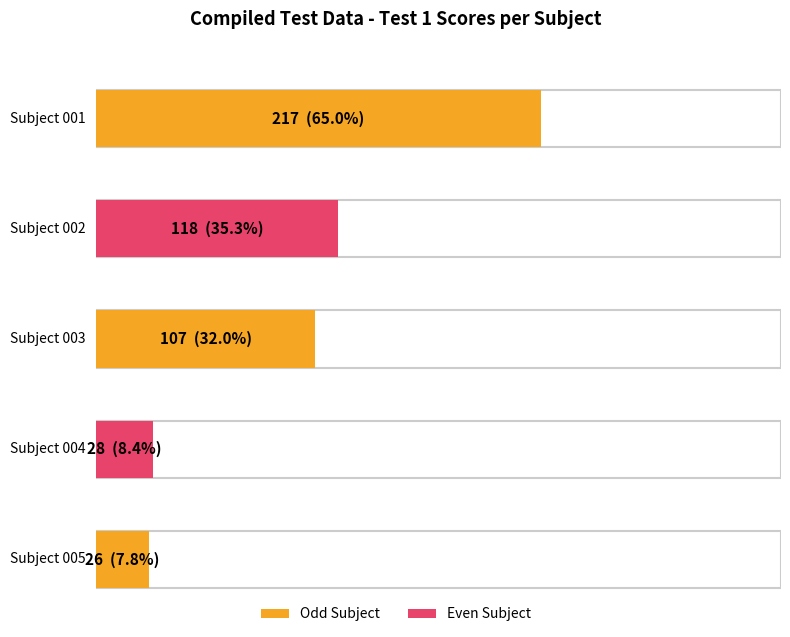

What is the change in value from Subject 003 to Subject 005?

-81